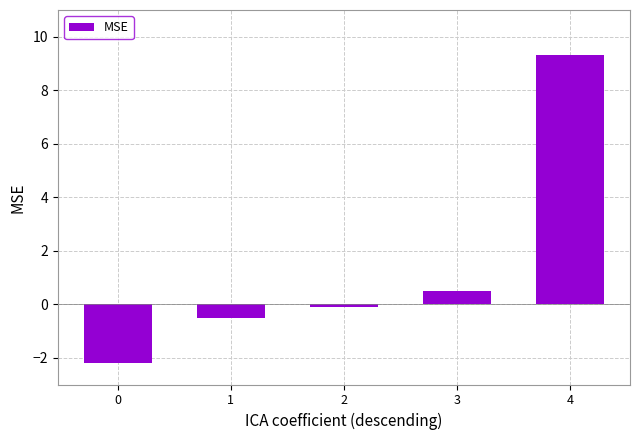

List the labels in order of value, largest first.

4, 3, 2, 1, 0